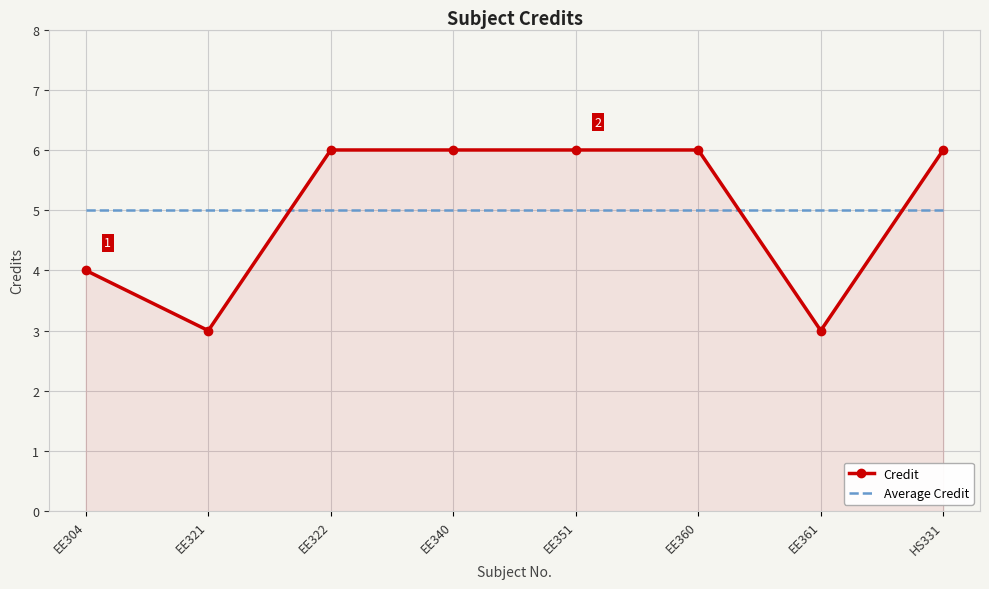

Count the number of data series in this chart.

2